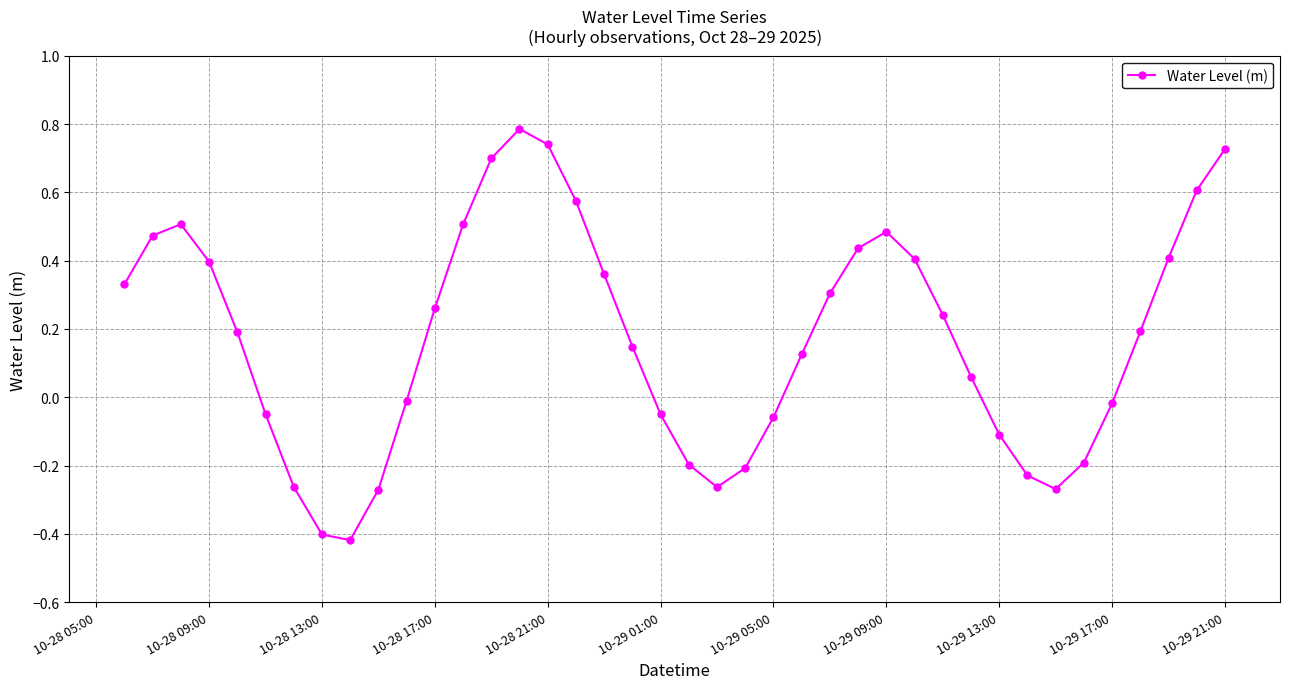

What is the difference between the second highest and second lowest values?

1.1